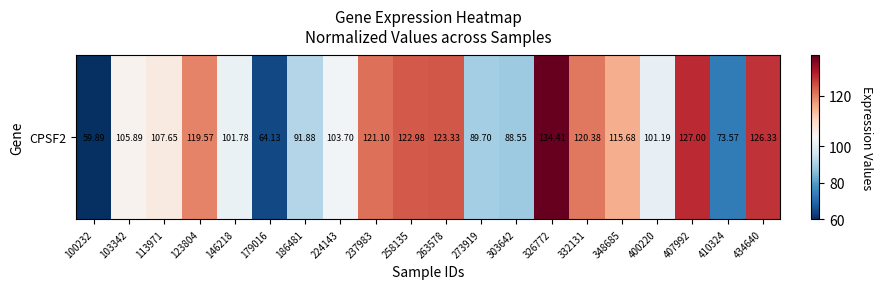

Reading left to right, list all the values displayed in this chart.

59.9	105.9	107.7	119.6	101.8	64.1	91.9	103.7	121.1	123.0	123.3	89.7	88.5	134.4	120.4	115.7	101.2	127.0	73.6	126.3